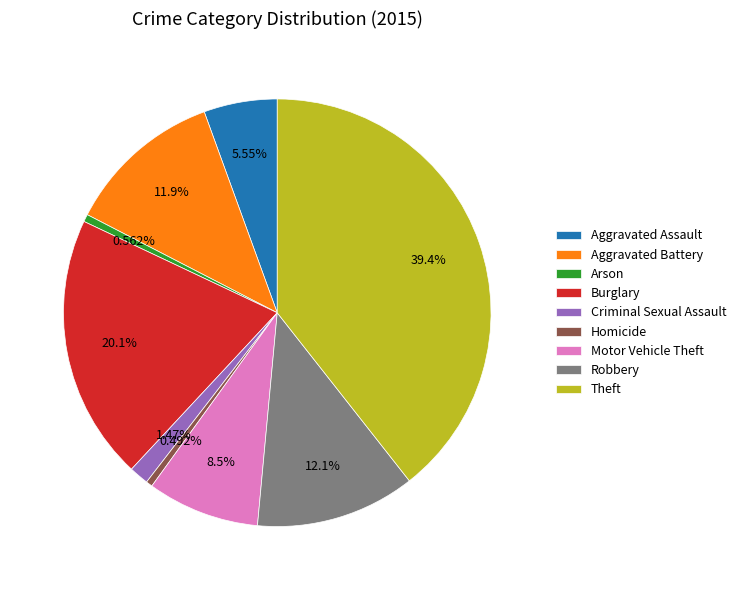

Which slice is the largest?

Theft